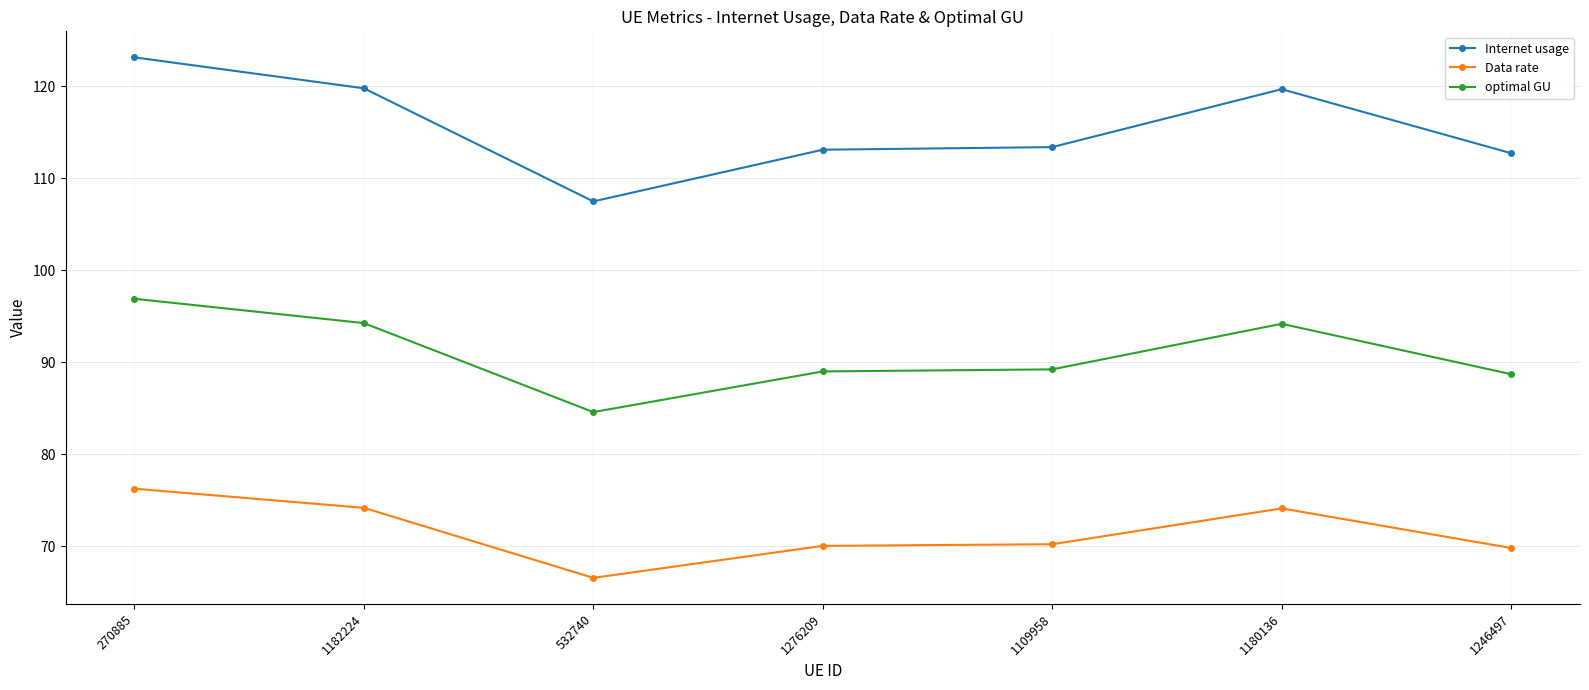

Which category has the highest value in the Data rate series?

270885